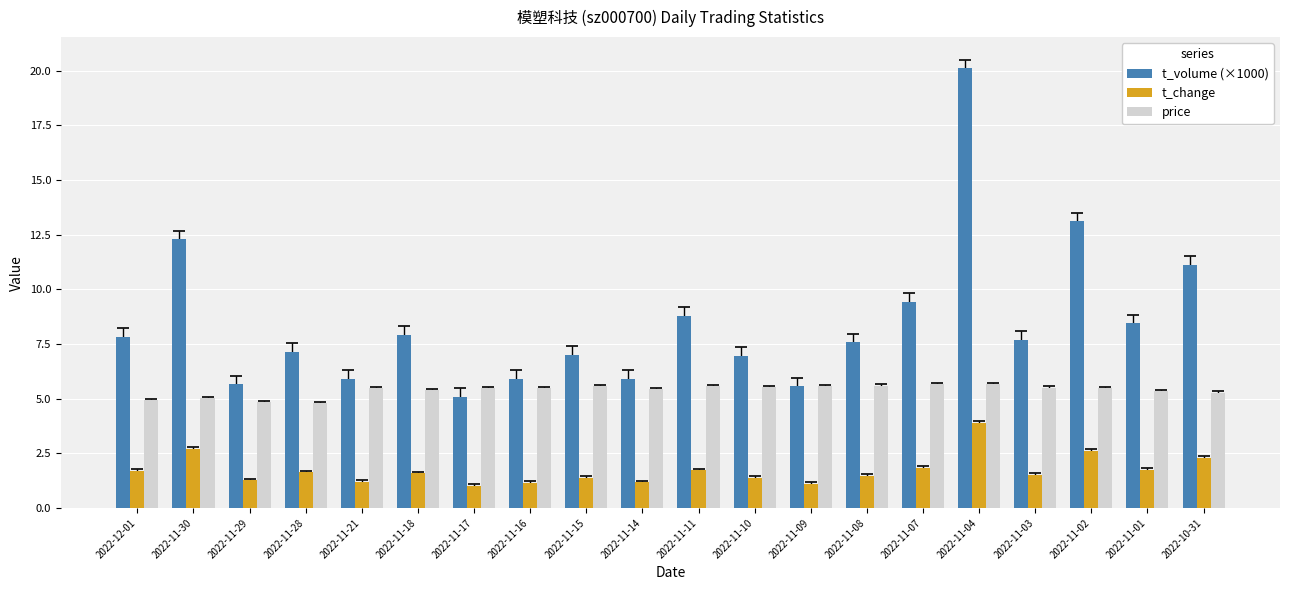

True or false: price has a value of 9.9 at 2022-11-15.

False